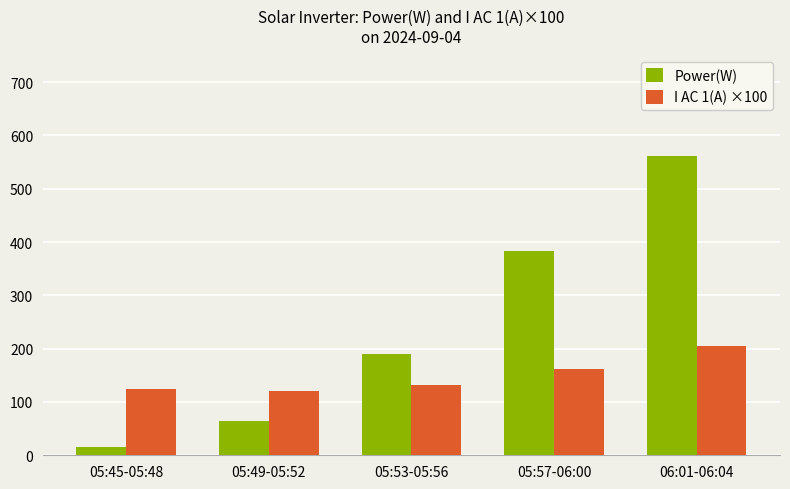

Between 05:49-05:52 and 05:57-06:00, which series saw the biggest shift?

Power(W)